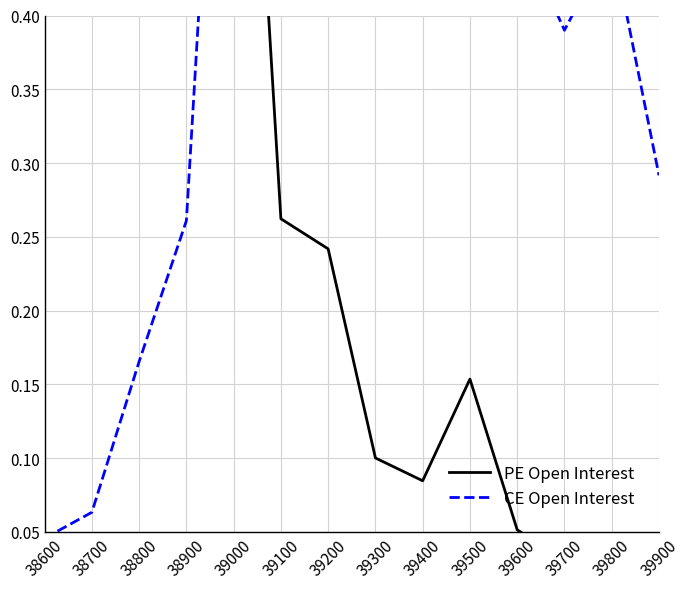

Which series has the widest spread of values?

CE Open Interest